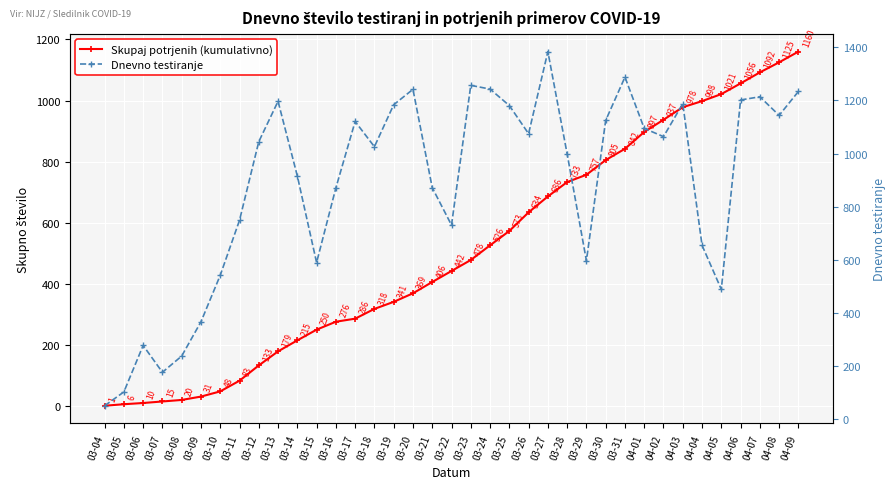

How many intersections are there between Dnevno testiranje and Skupaj potrjenih (kumulativno)?

4